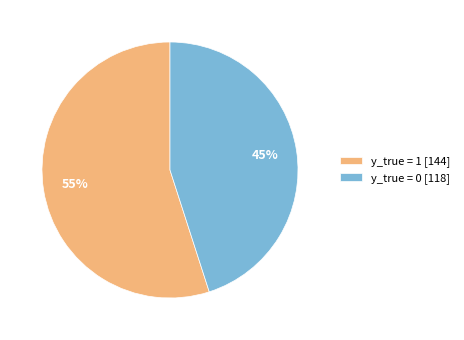

What is the largest slice in the pie chart?

y_true = 1